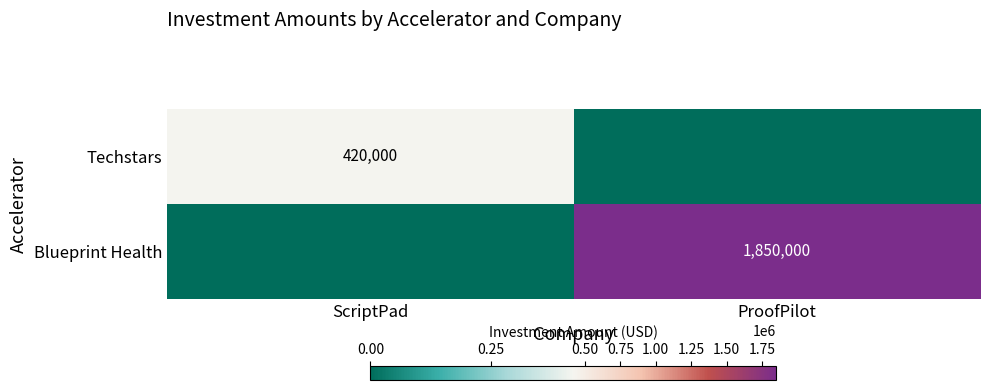

Is it true that Techstars equals 267336 at ScriptPad?

False